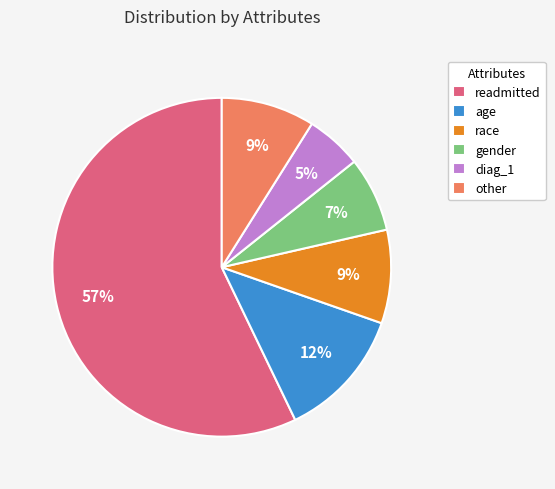

What is the smallest slice in the pie chart?

diag_1